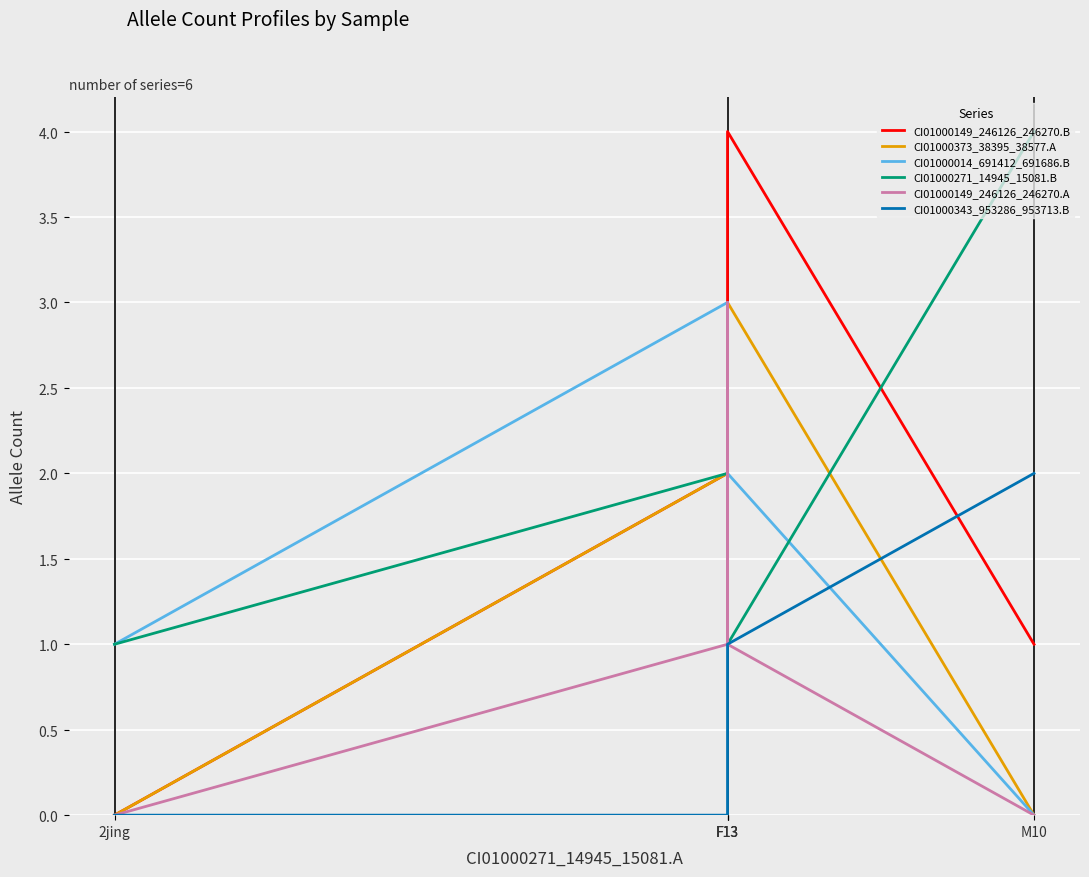

How many series are shown in this chart?

6